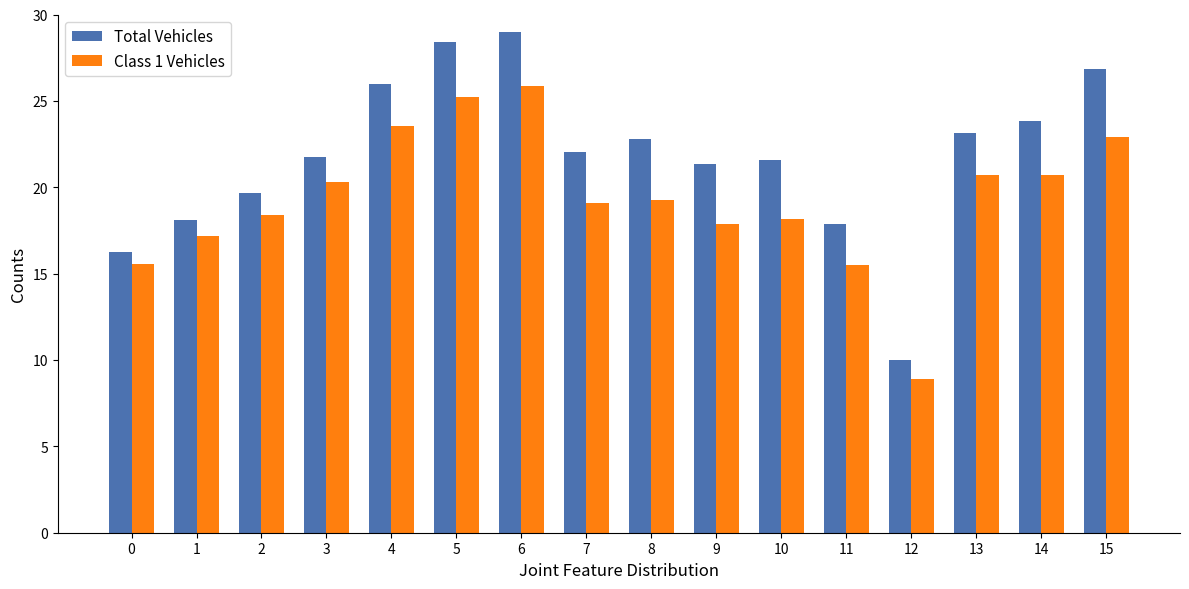

True or false: Class 1 Vehicles has a value of 17.9 at 9.

True